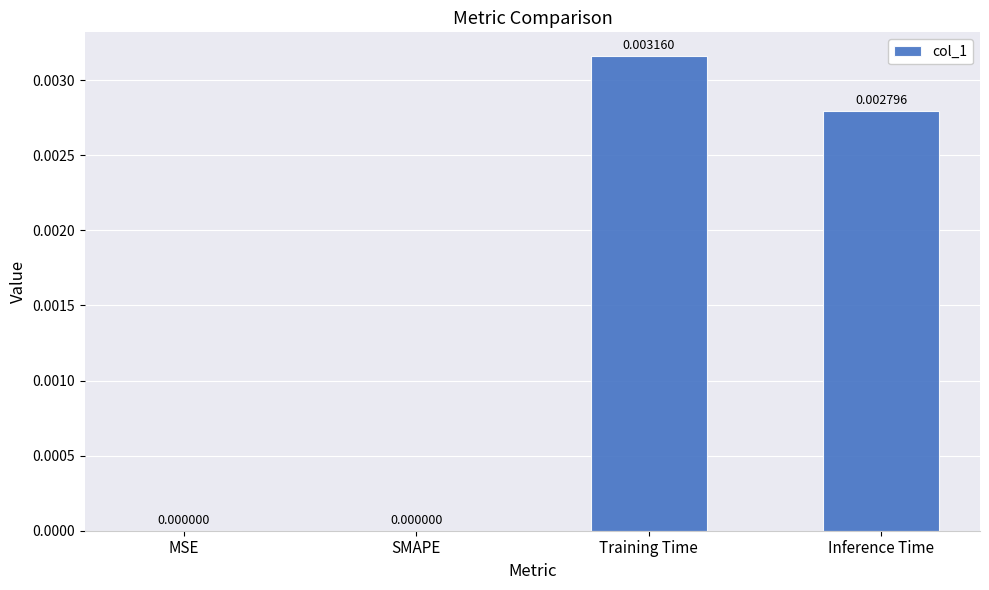

Which label corresponds to the largest value in the chart?

Training Time